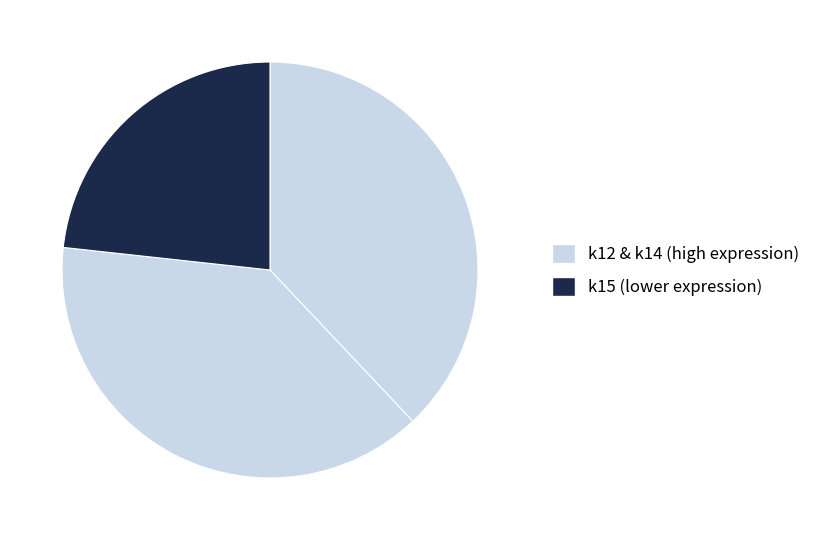

To the nearest percent, what is the average slice percentage?

33%